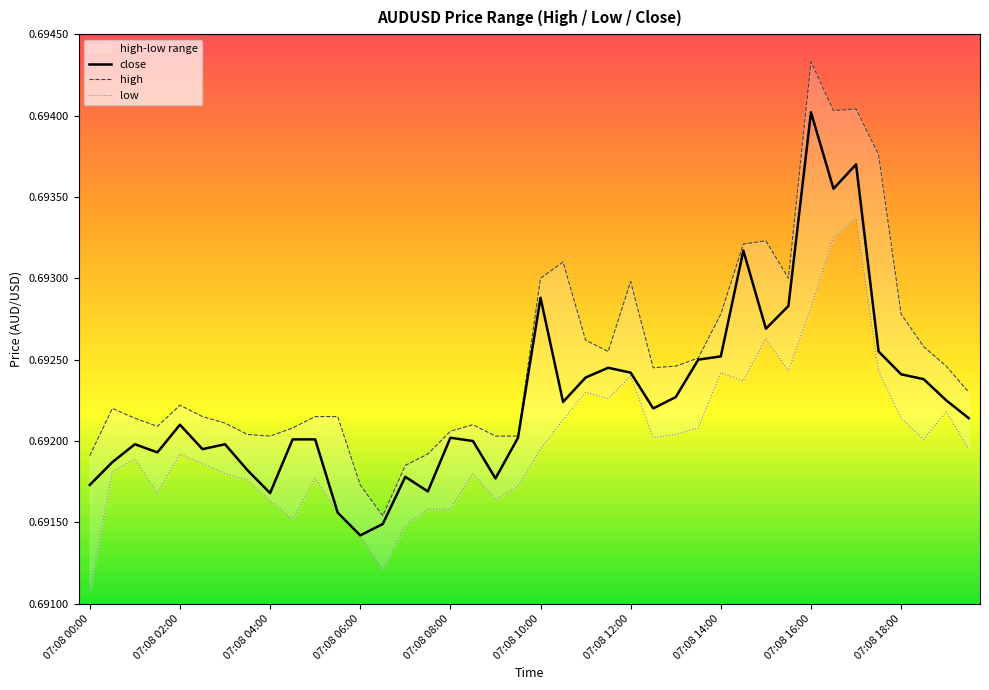

At how many categories does at least one series exceed 0?

40